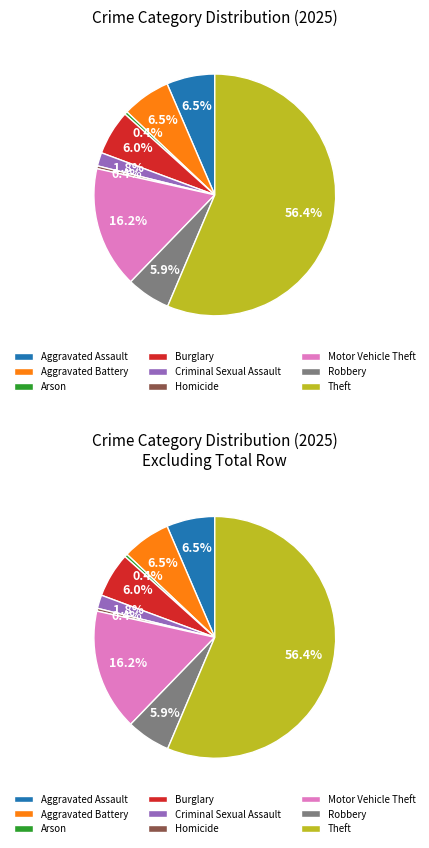

How many segments does this pie chart have?

9